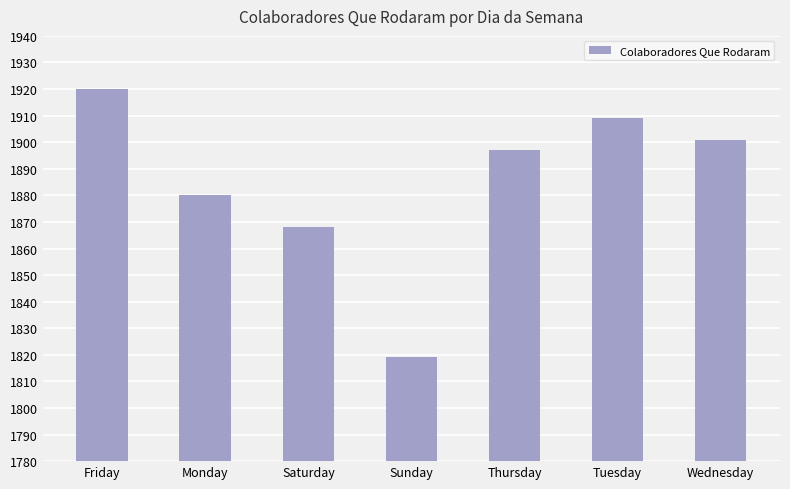

Which label corresponds to the smallest value in the chart?

Sunday